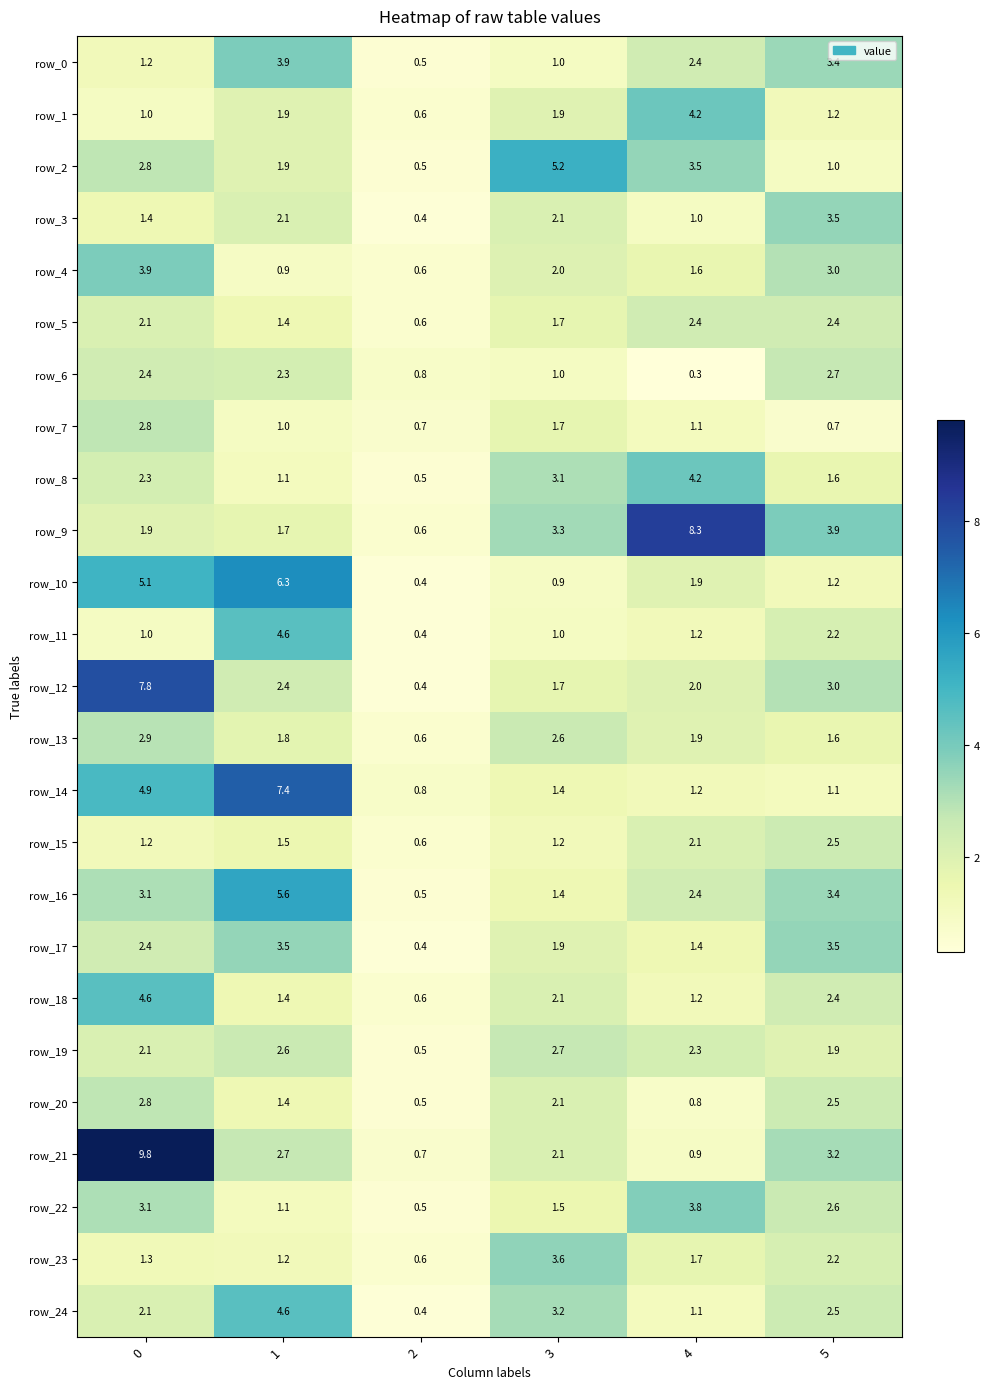

Which category has the lowest value across all series?

4